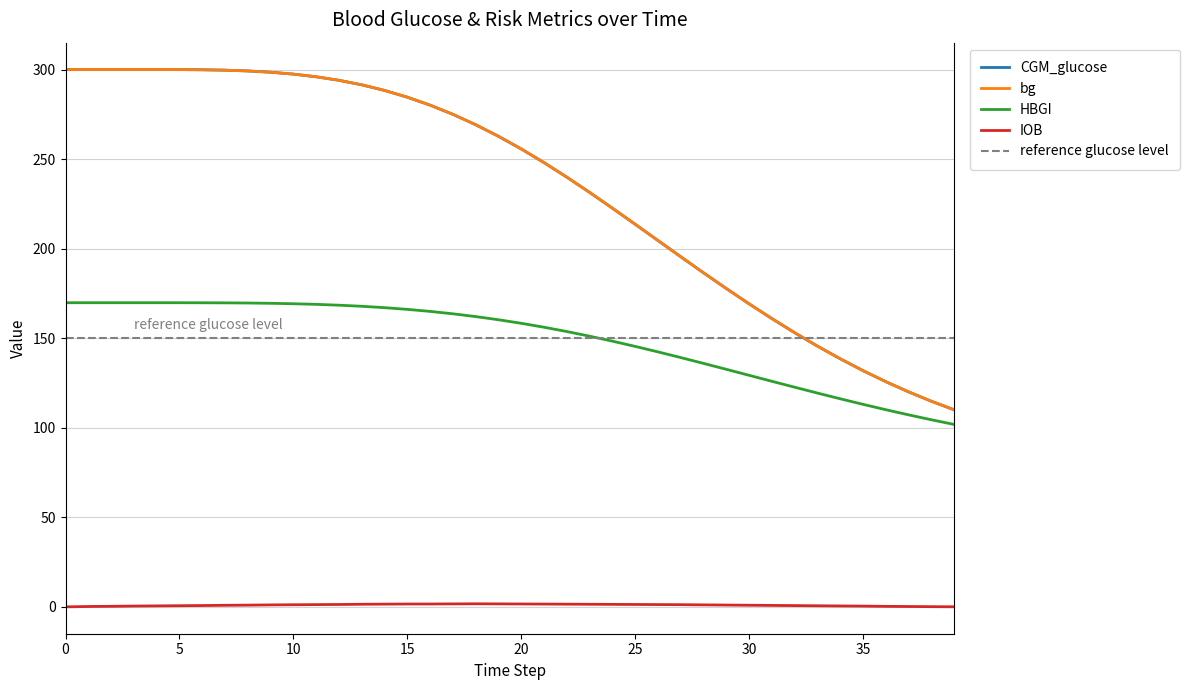

What is the maximum value shown in the chart?

300.0